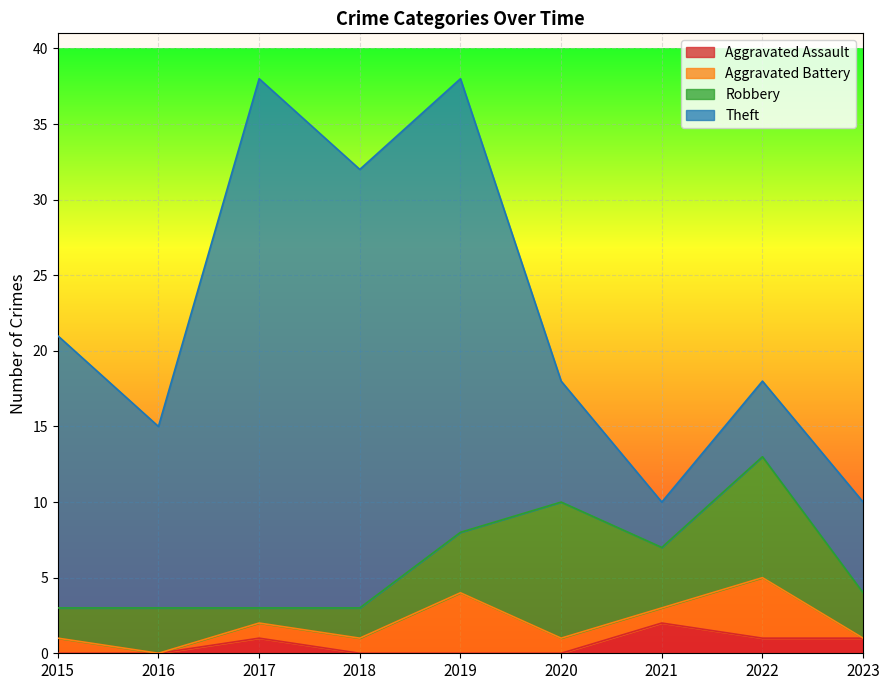

What is the difference between the highest and lowest values at 2019?

30